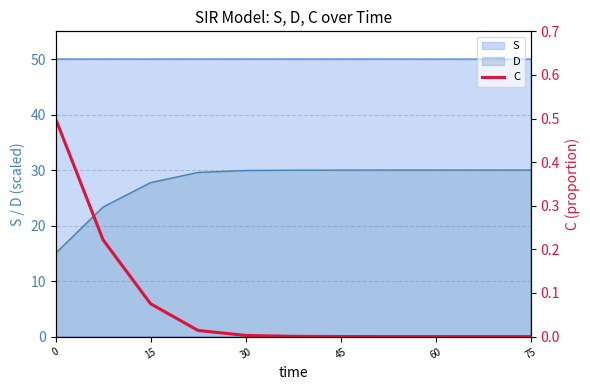

What is the sum of all values?

0.8